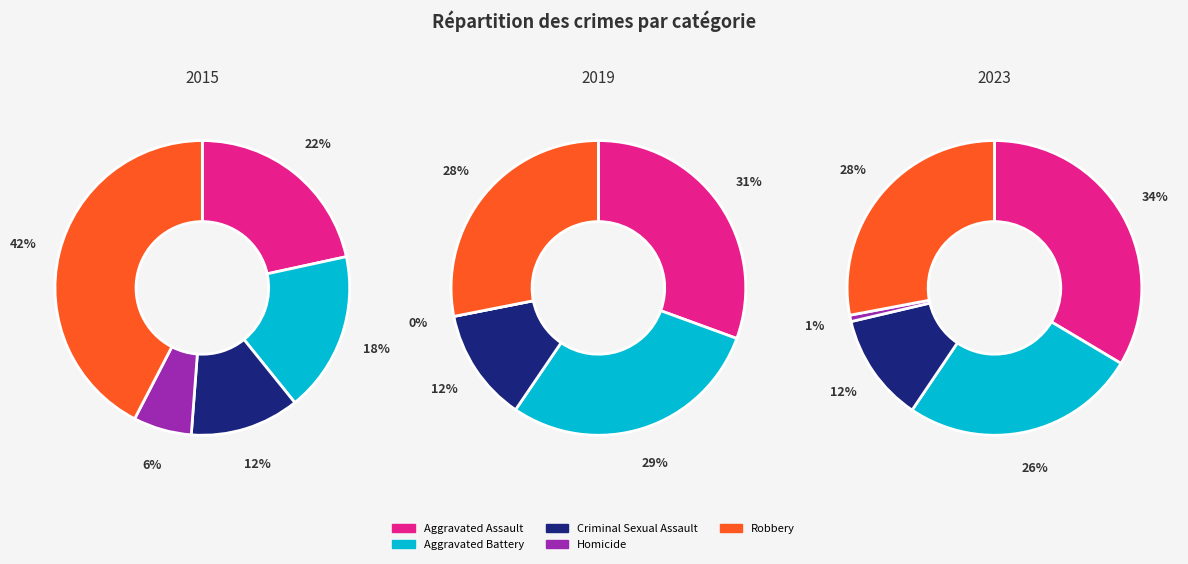

To the nearest percent, what percentage of the pie is Robbery?

28%